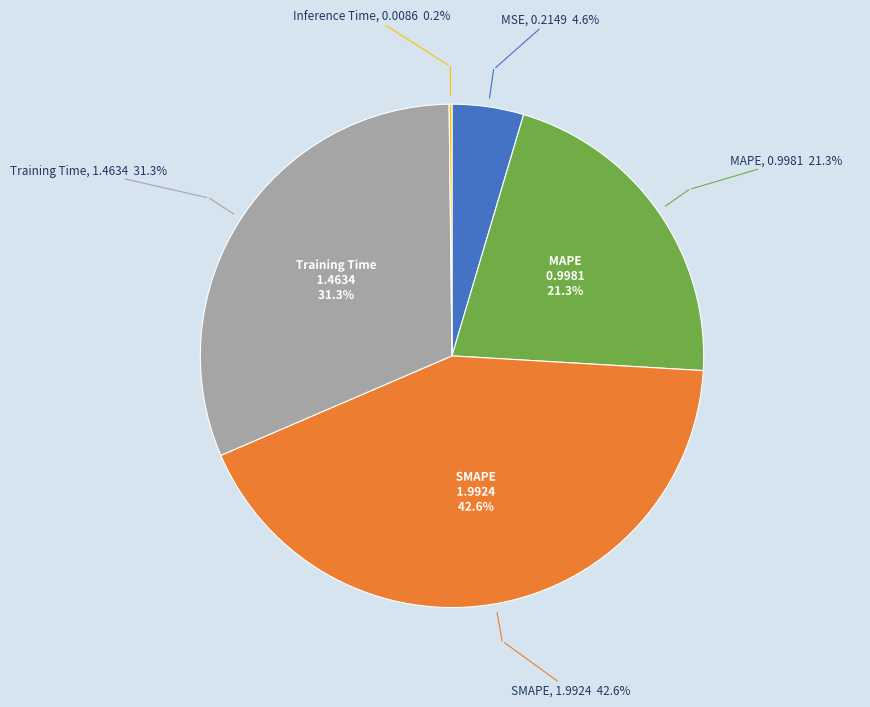

To the nearest percent, what portion does Training Time represent?

31%